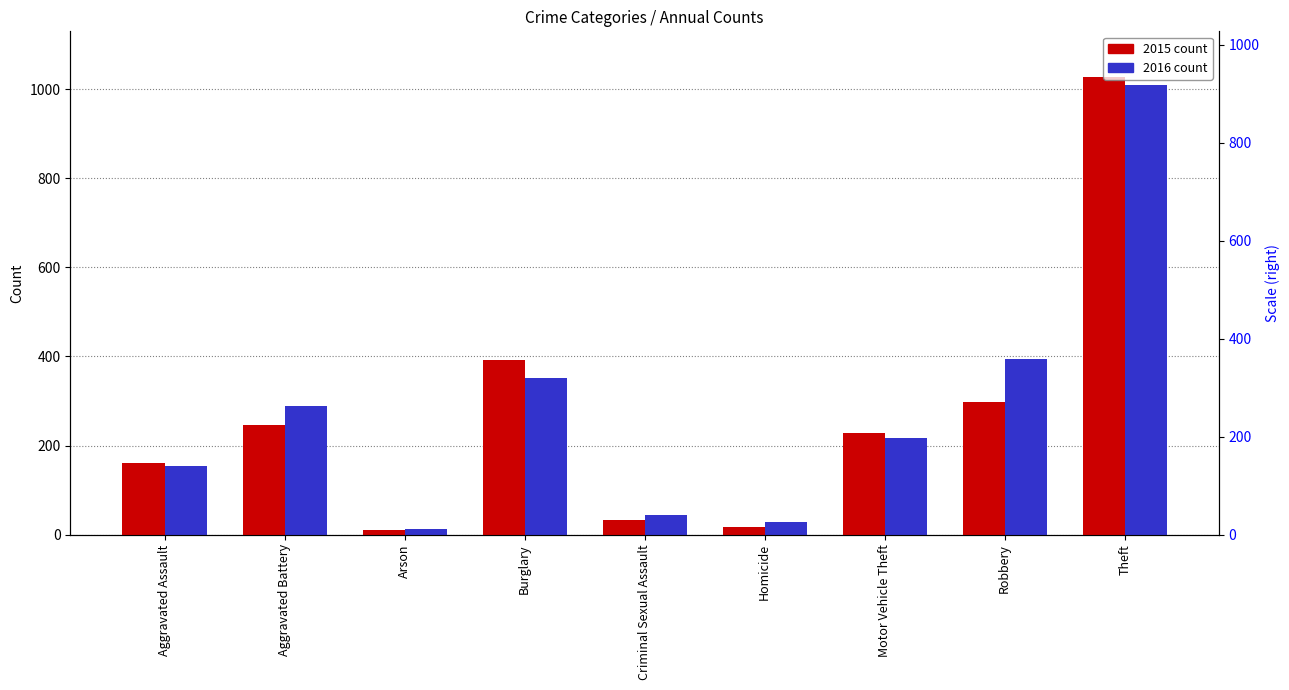

Which category has the highest value across all series?

Theft